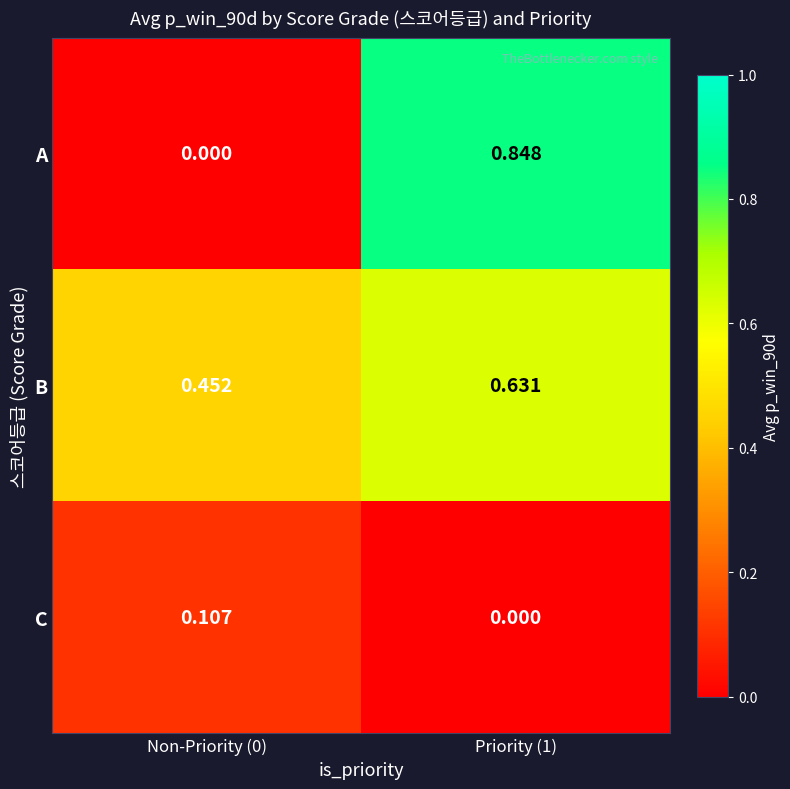

Which series has the largest total across all categories?

B